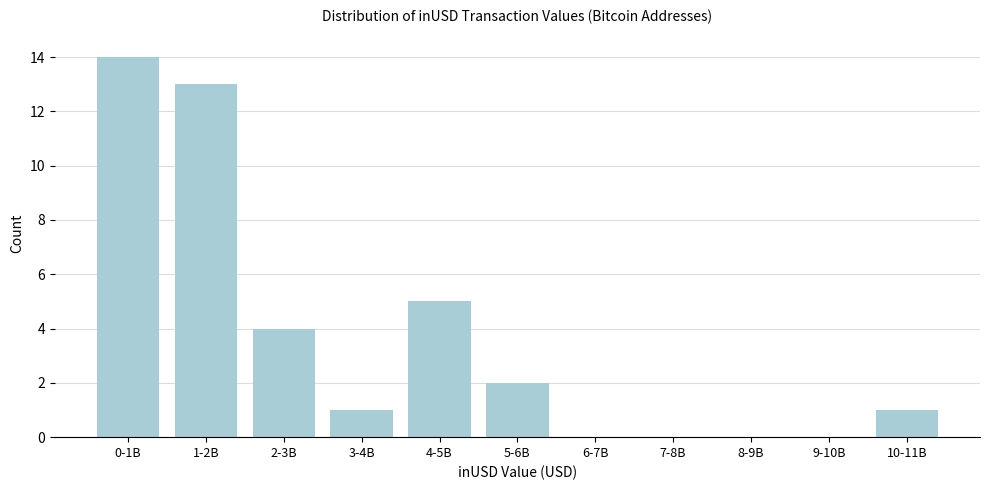

Reading right to left, transcribe all the data shown in this chart.

10-11B=1	9-10B=0	8-9B=0	7-8B=0	6-7B=0	5-6B=2	4-5B=5	3-4B=1	2-3B=4	1-2B=13	0-1B=14